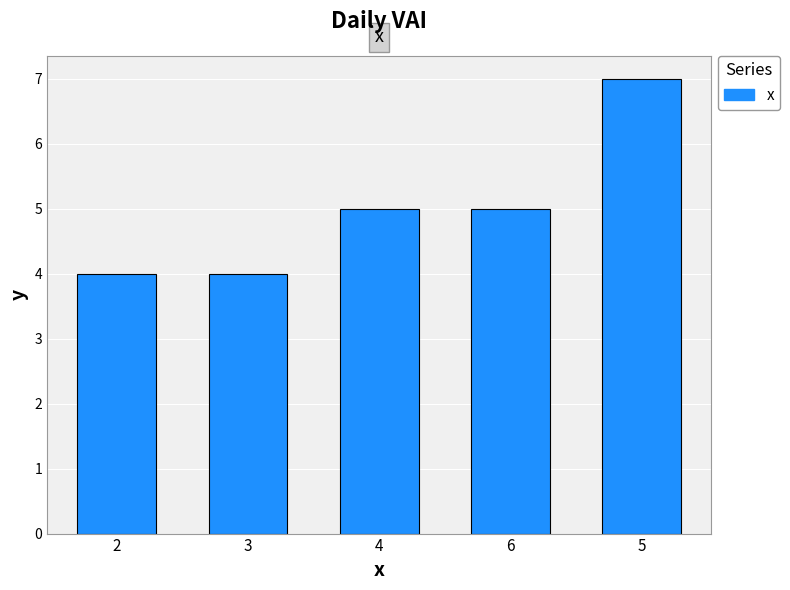

Reading right to left, transcribe all the data shown in this chart.

7	5	5	4	4